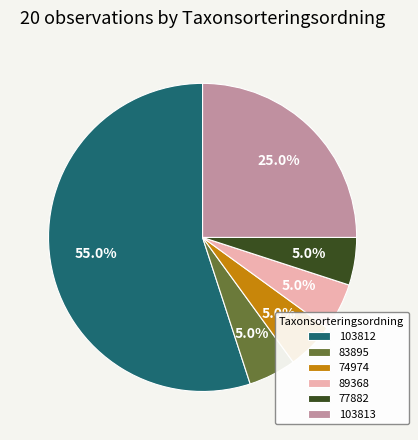

Which has a higher value, 103812 or 103813?

103812